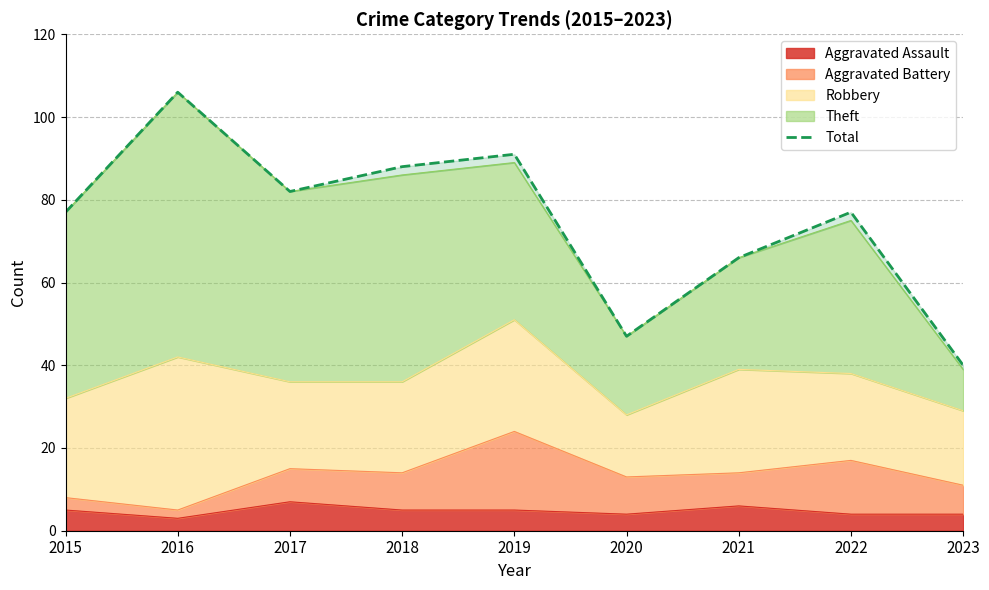

What is the minimum value for Aggravated Assault?

3